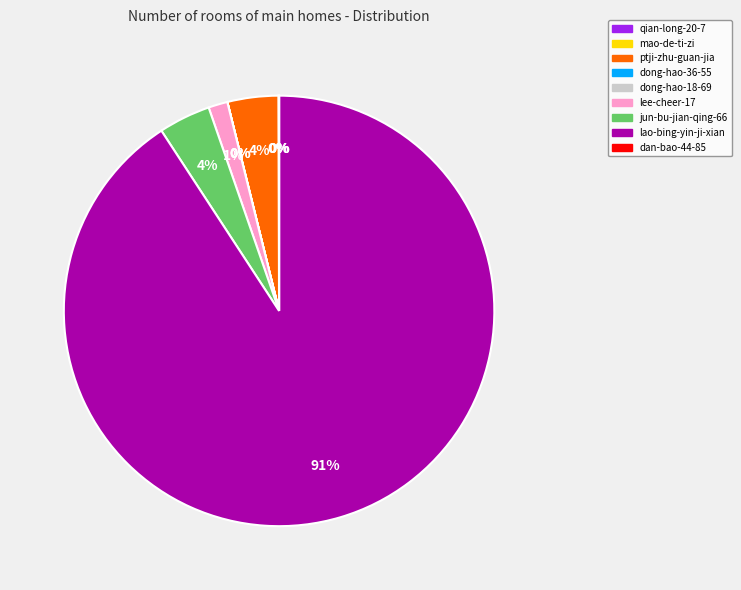

To the nearest percent, what is the average slice percentage?

11%